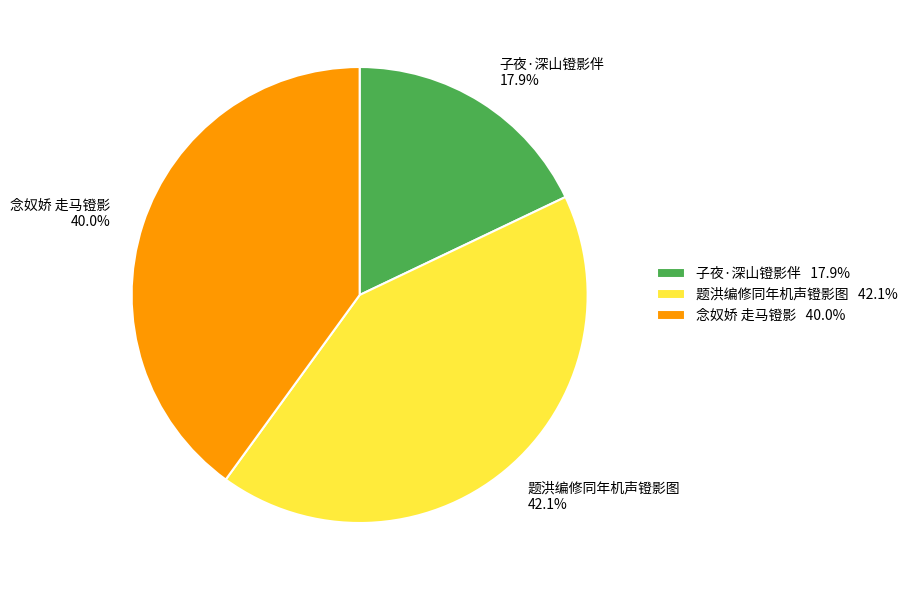

To the nearest percent, what portion does 题洪编修同年机声镫影图 represent?

42%